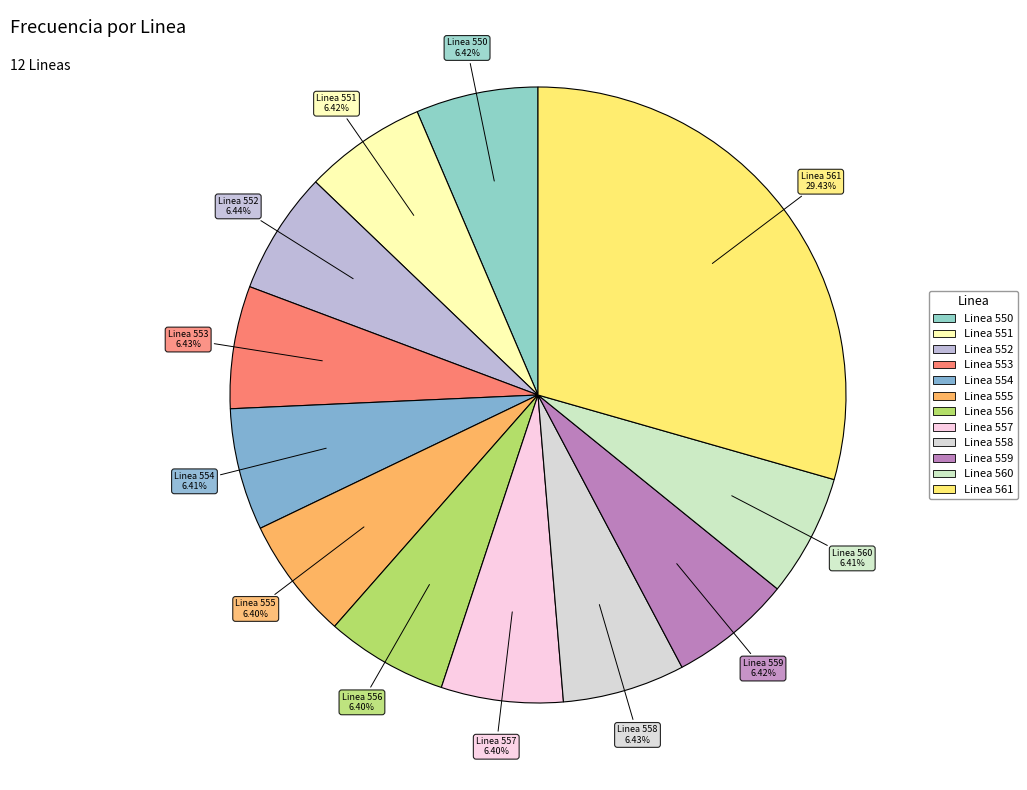

Combined, do Linea 555 and Linea 554 account for over 50%?

No